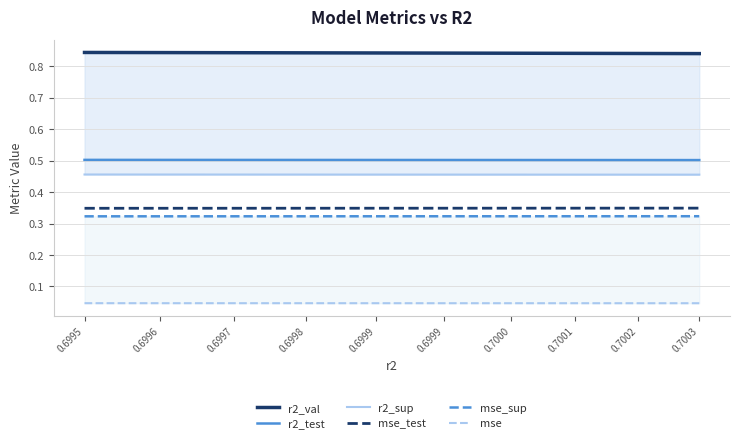

Does the chart display data point markers on the line(s)?

No